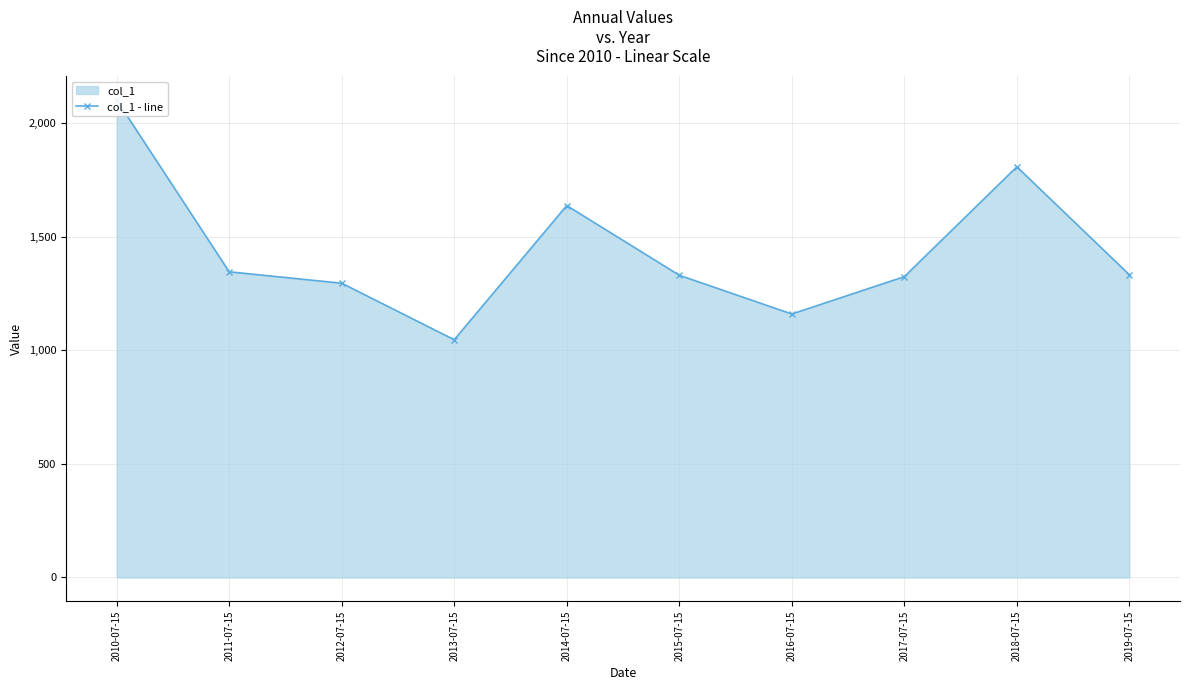

Reading left to right, transcribe all the data shown in this chart.

2102.9	1346.1	1295.8	1046.9	1637.9	1331.0	1160.3	1324.8	1808.4	1333.2